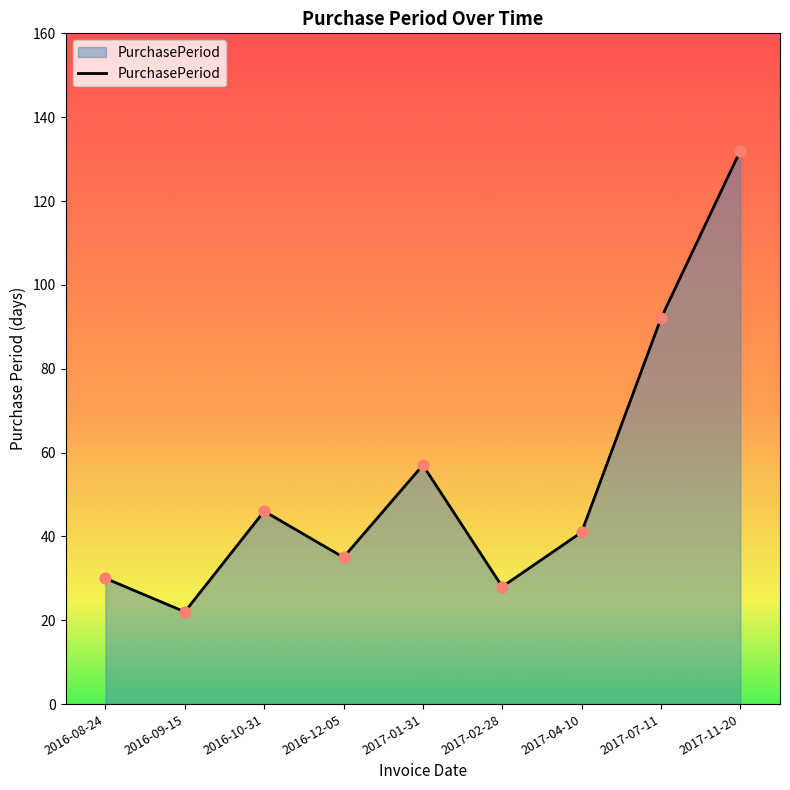

Which has a higher value, 2016-08-24 or 2017-01-31?

2017-01-31